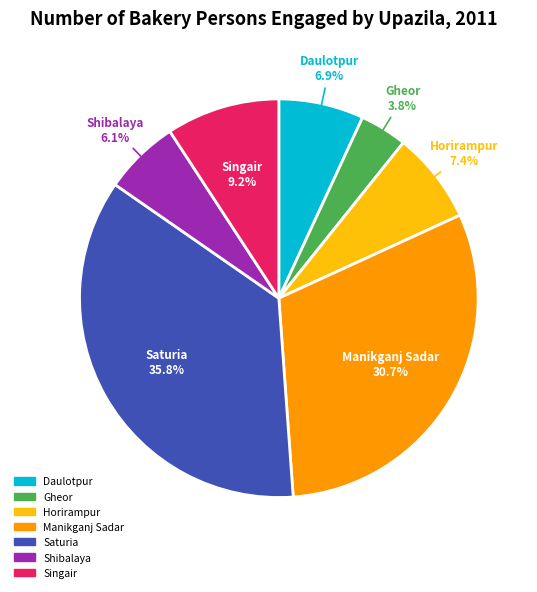

Rank the categories by value from lowest to highest.

Gheor, Shibalaya, Daulotpur, Horirampur, Singair, Manikganj Sadar, Saturia